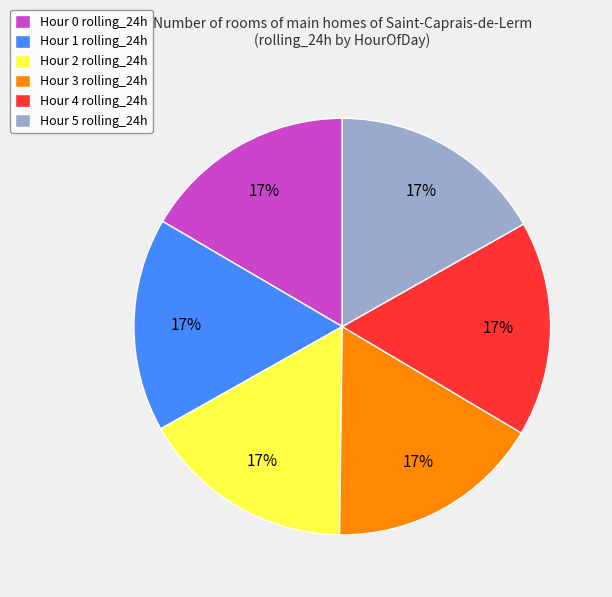

To the nearest percent, what is the average slice percentage?

17%